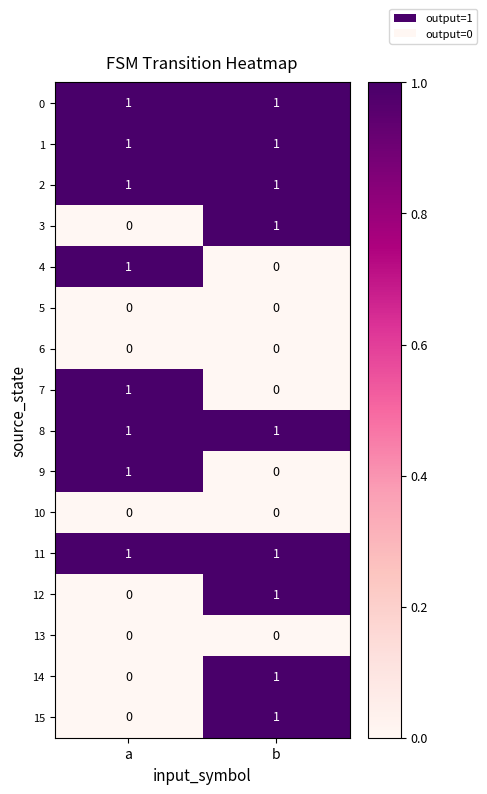

Count the number of data series in this chart.

16